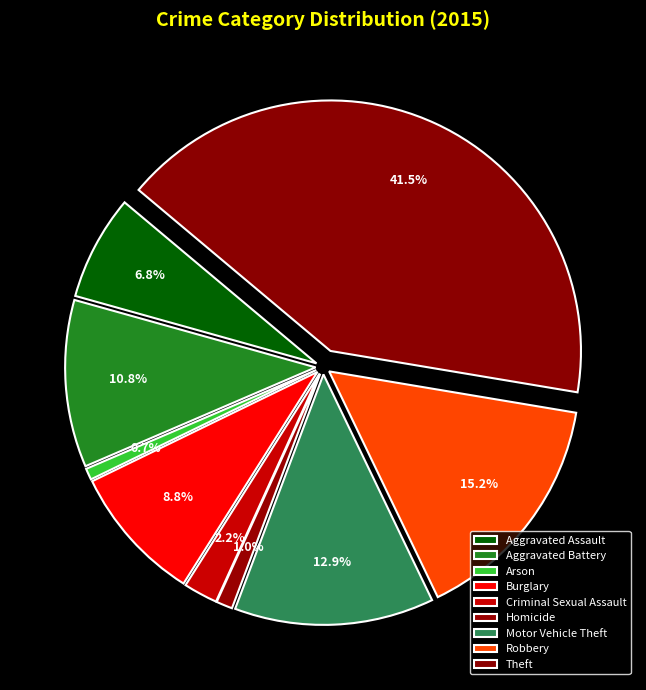

What portion of the pie excludes Aggravated Battery?

89.2%